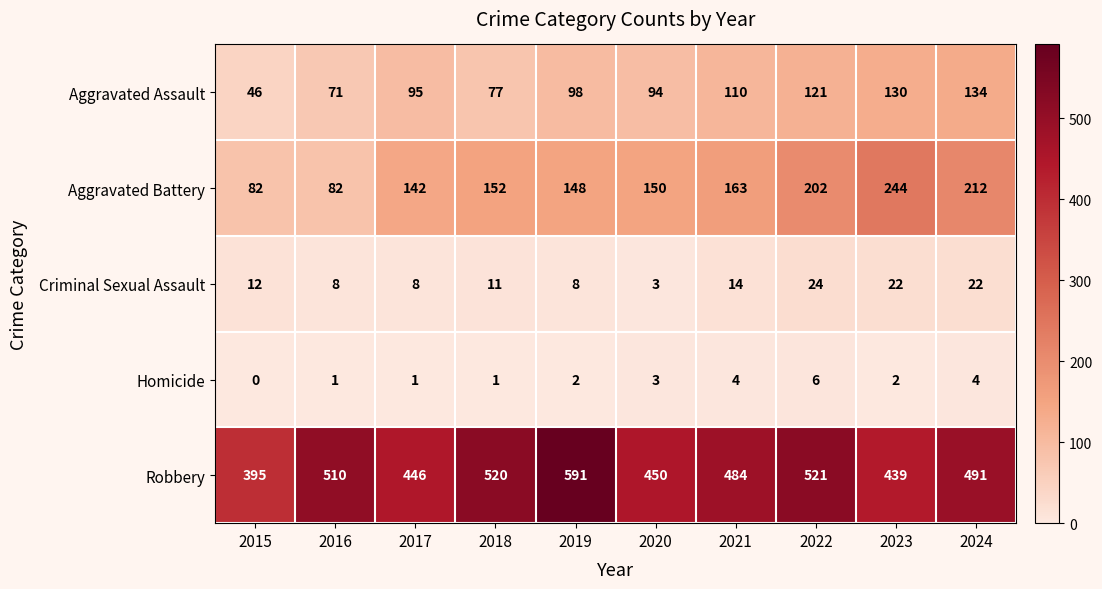

Count the number of categories in the chart.

10